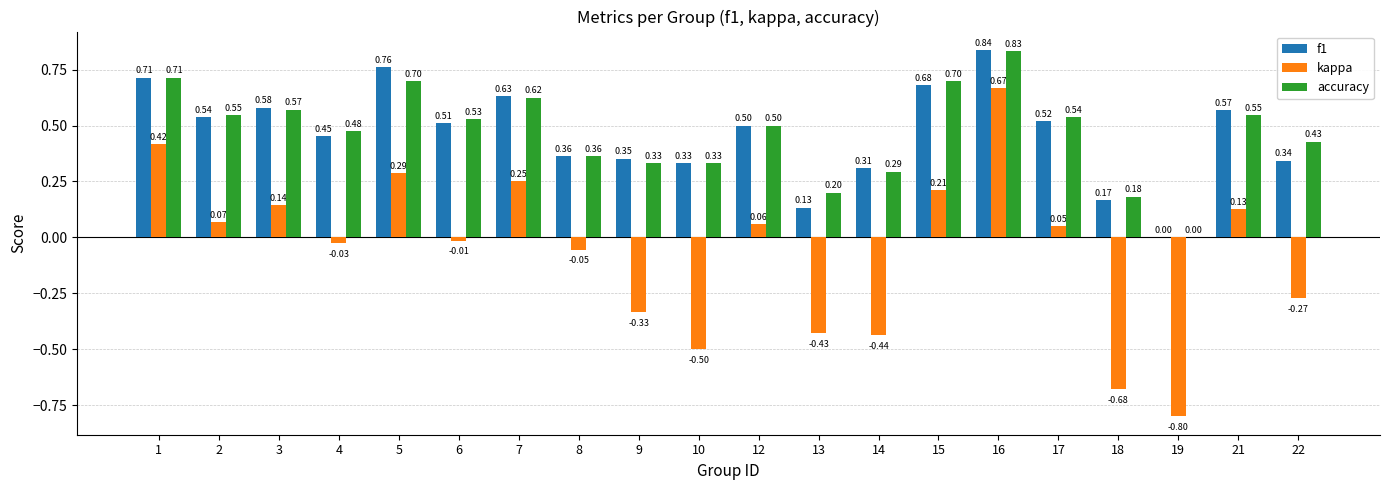

Which series changed the most between 7 and 13?

kappa